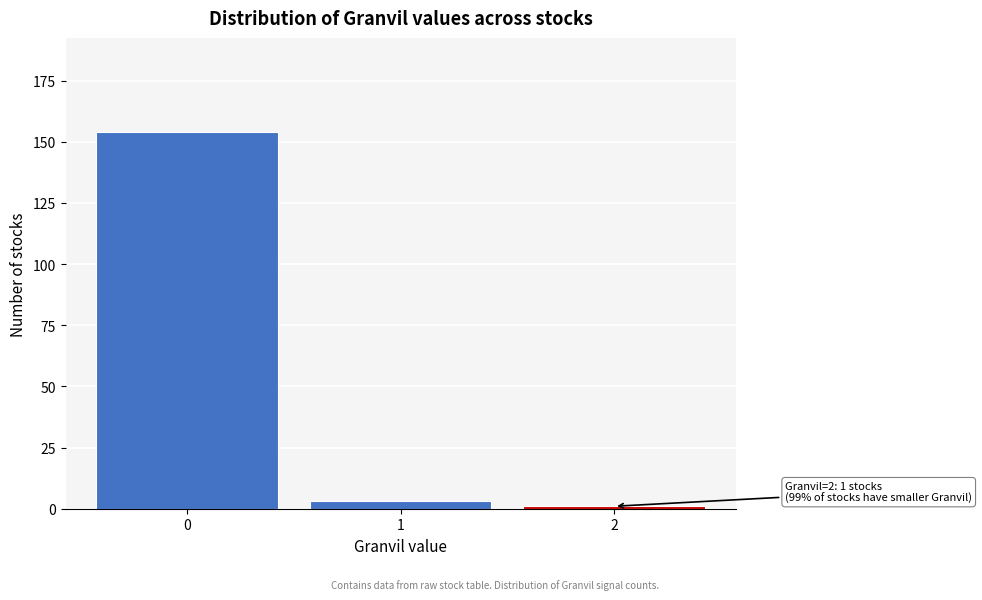

Reading left to right, list all the values displayed in this chart.

0=154	1=3	2=1